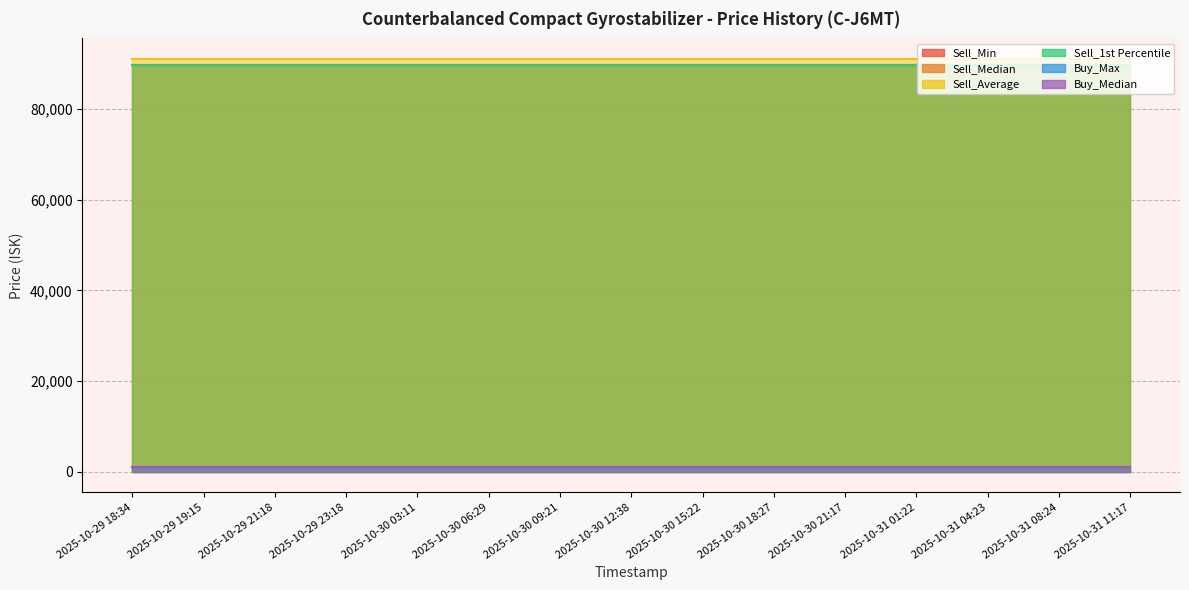

Which series changed the most between 2025-10-29 23:18 and 2025-10-31 08:24?

Sell_Min